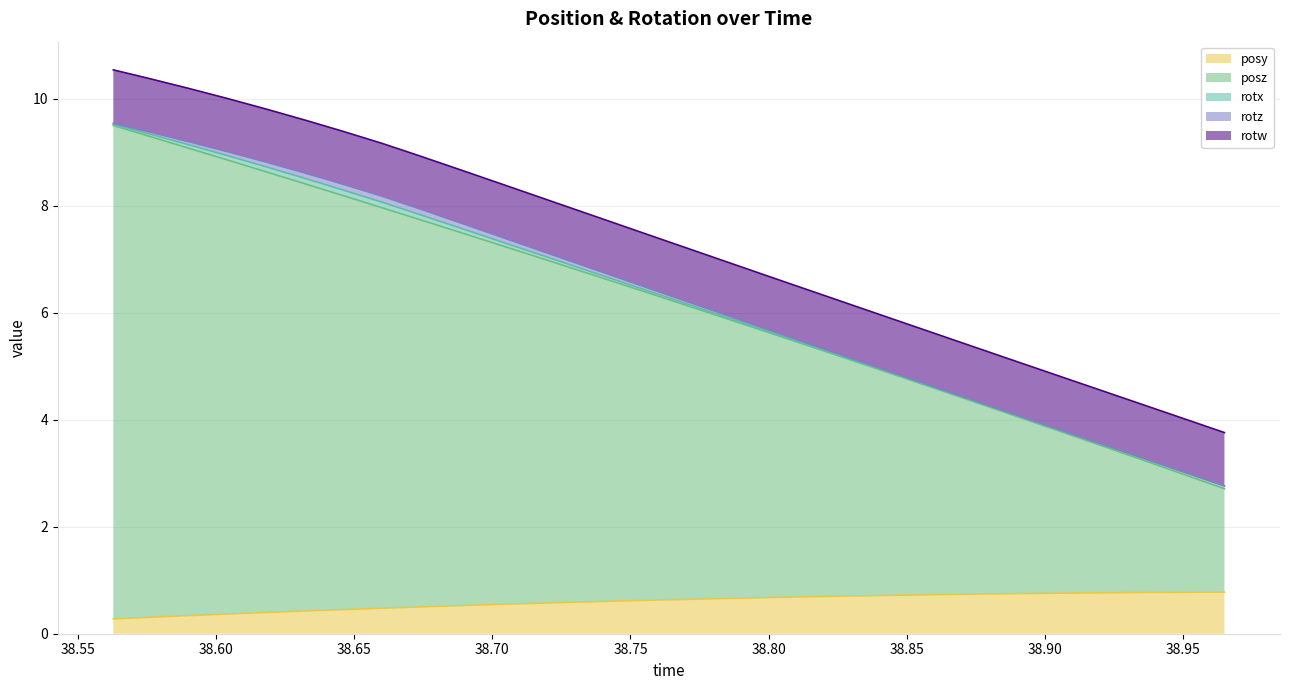

At which label is rotw closest to 0?

38.65991